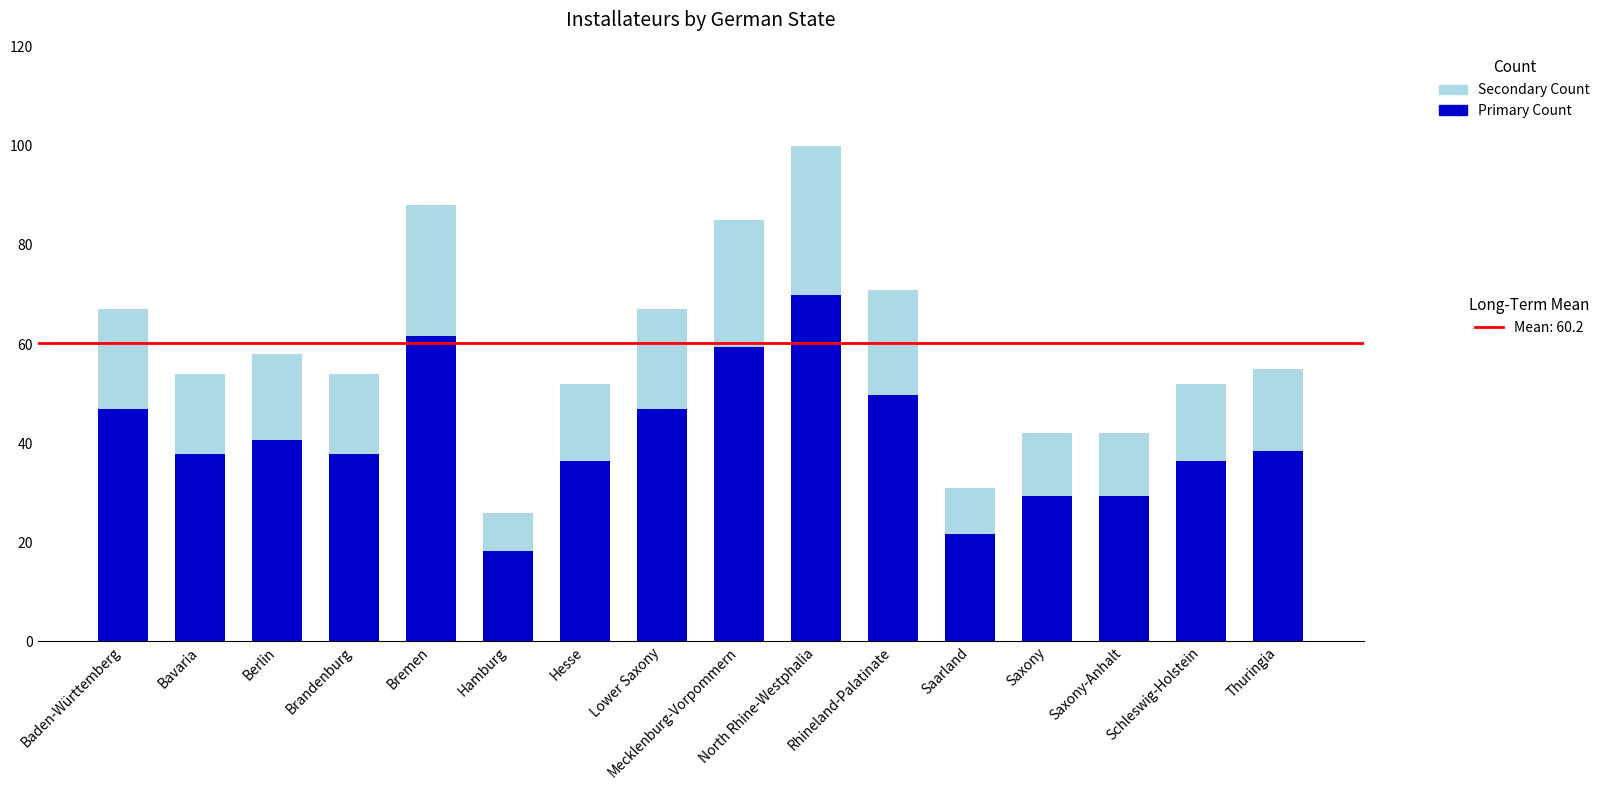

At which category is the sum across all series the highest?

North Rhine-Westphalia